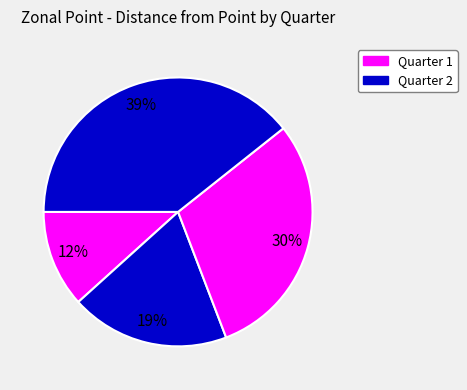

To the nearest percent, what is the difference between the largest and smallest slice percentages?

28%